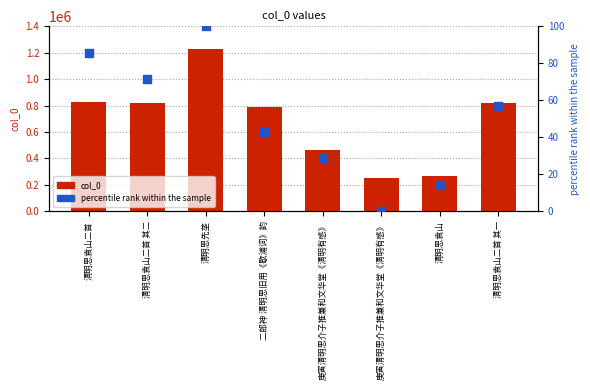

At which category is the sum across all series the highest?

清明思先垄